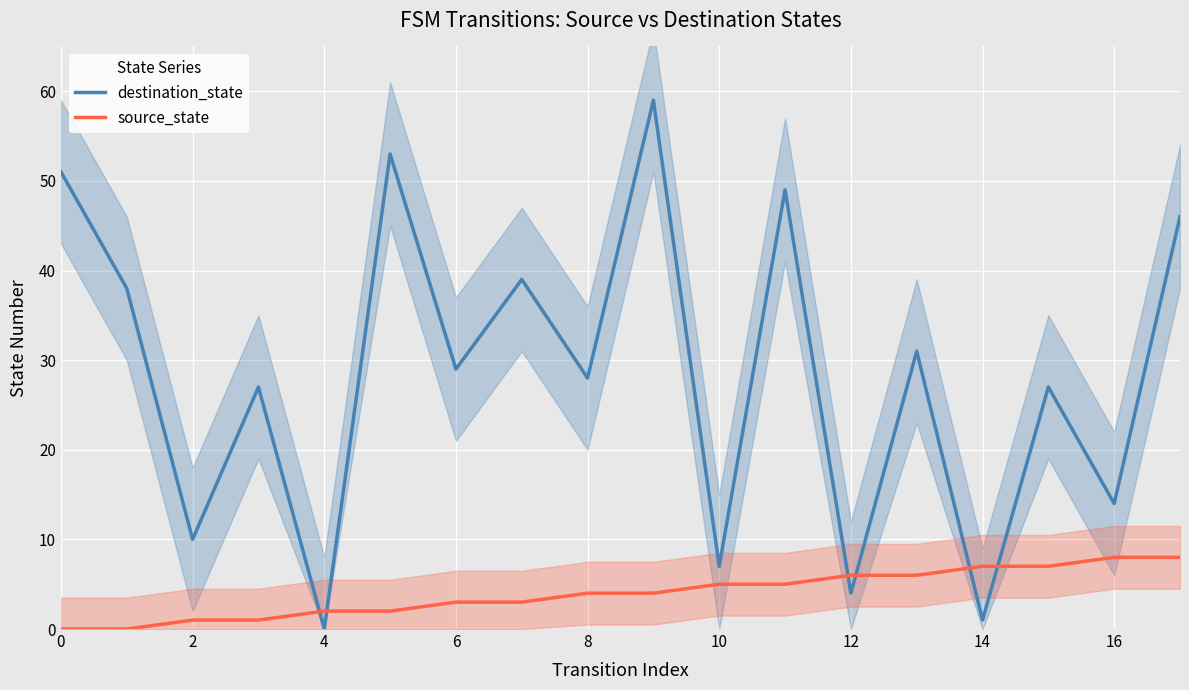

What are all the series names shown in the legend?

destination_state, source_state